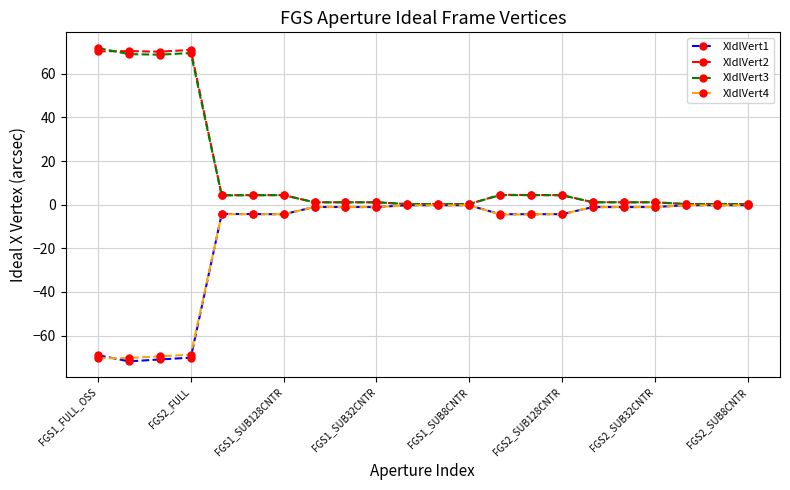

In XIdlVert4, how many points are lower than both neighbors (excluding endpoints)?

3